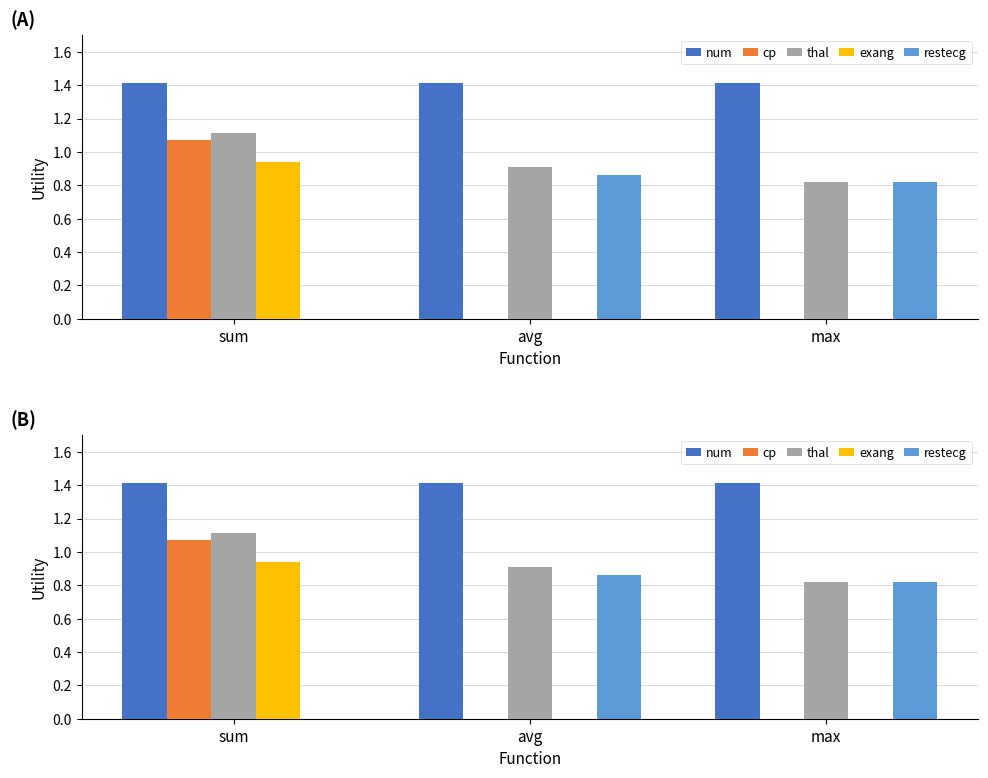

Does the chart contain any negative values?

No